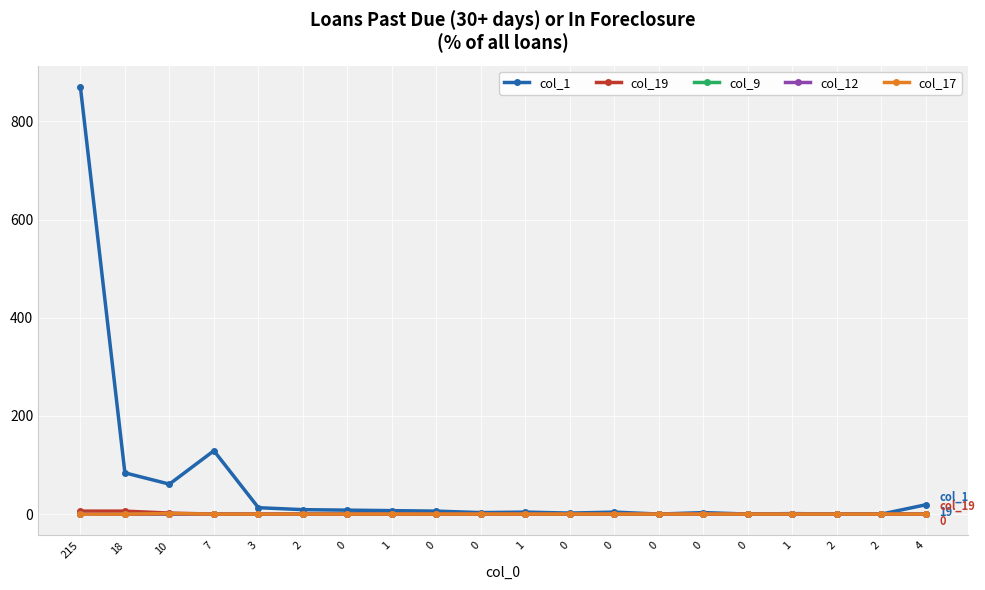

What is the difference between the second highest and minimum values in the col_19 series?

6